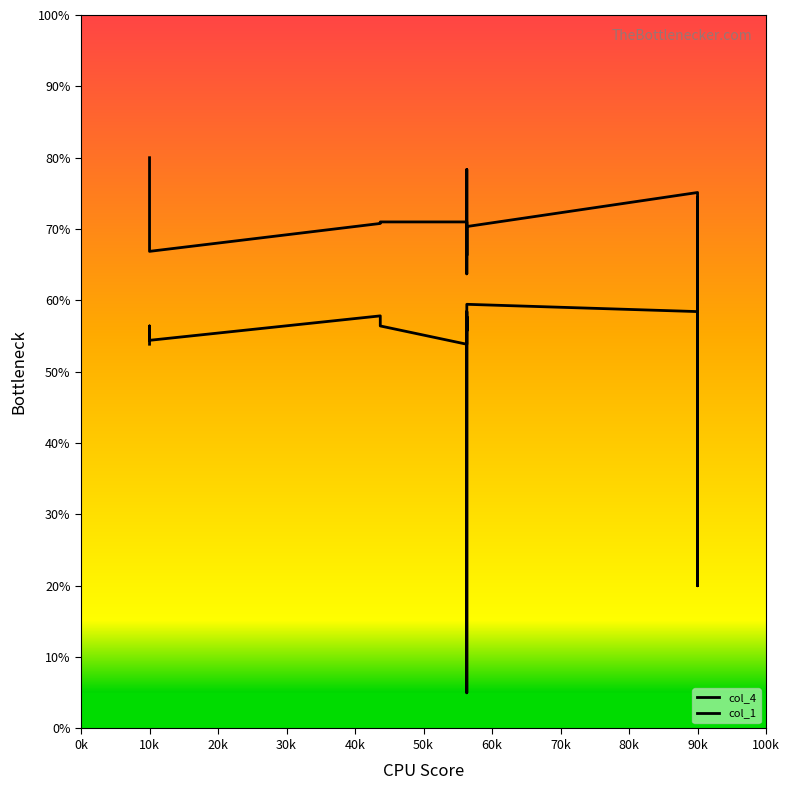

True or false: col_1 has a value of 31.6 at 10k.

False